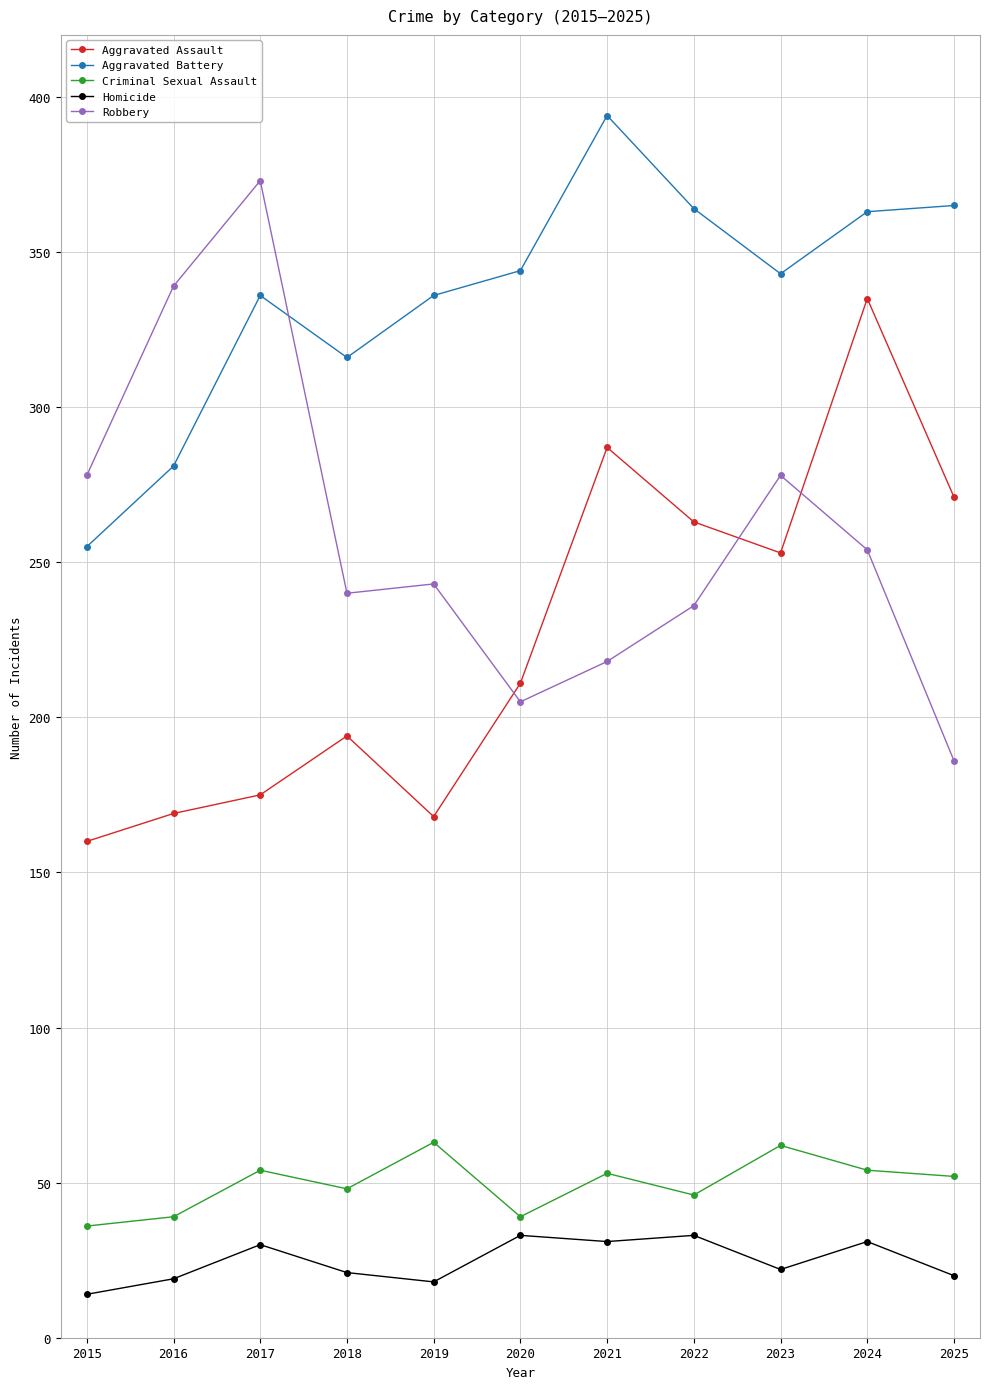

Is the value of Robbery at 2018 greater than the value of Aggravated Battery at 2016?

No